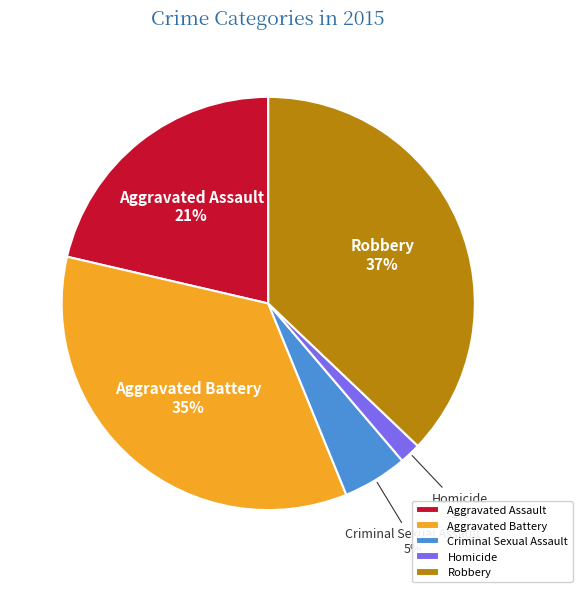

Do Aggravated Battery and Homicide together represent more than half of the pie?

No